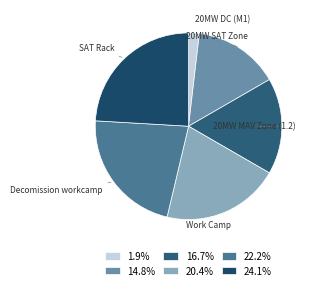

Is it true that Decomission workcamp is 10% of the pie?

False